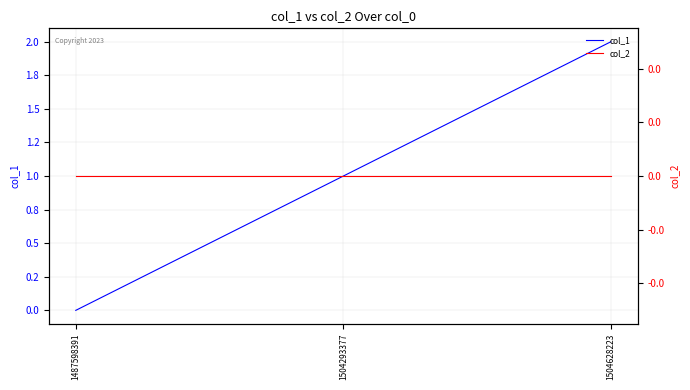

List the labels in order of col_1 value, largest first.

1504628223, 1504293377, 1487598391